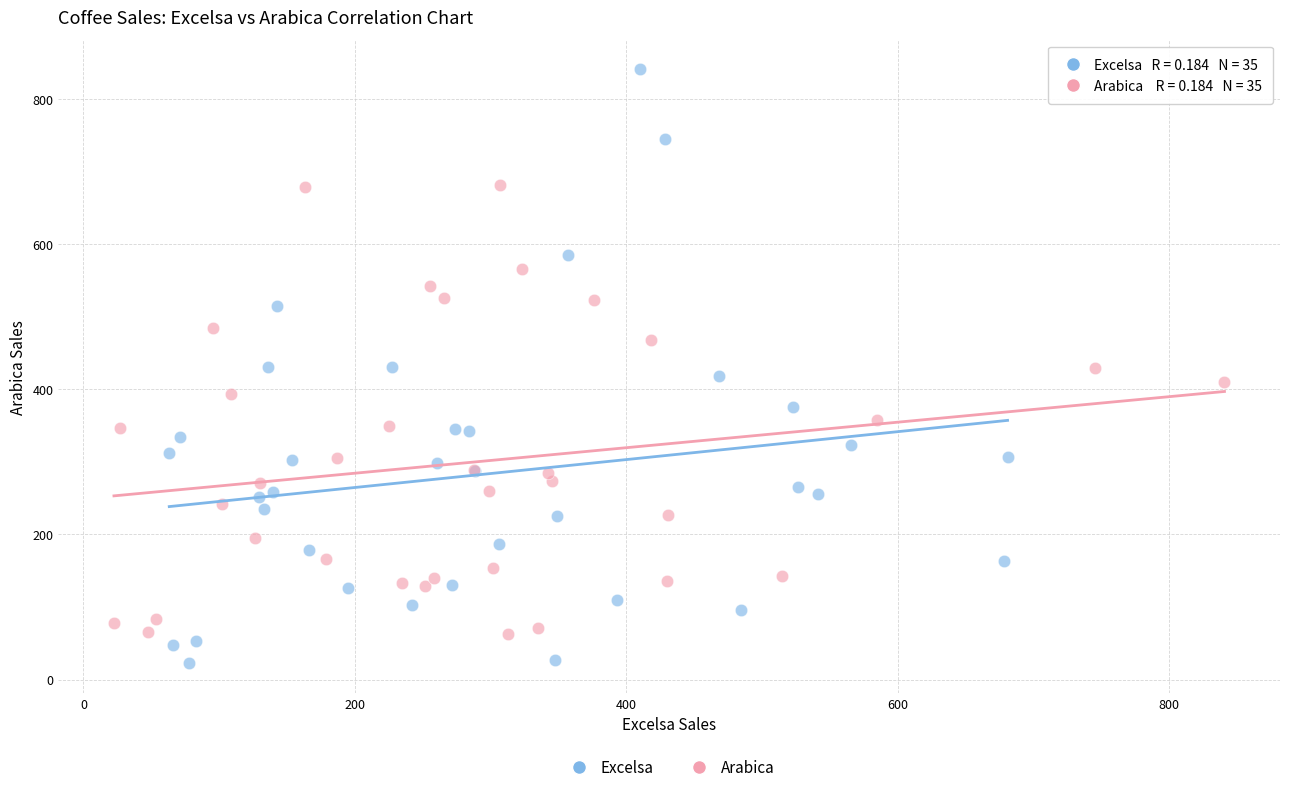

Which series contains the highest Y value?

Excelsa